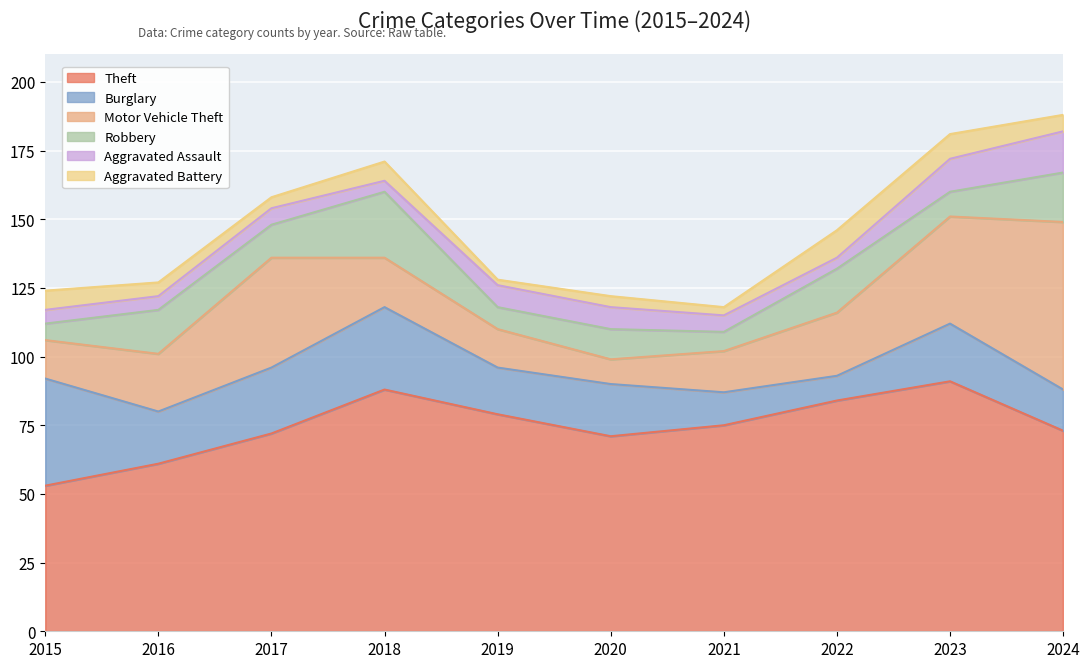

List the series in order of their peak value, lowest first.

Aggravated Battery, Aggravated Assault, Robbery, Burglary, Motor Vehicle Theft, Theft